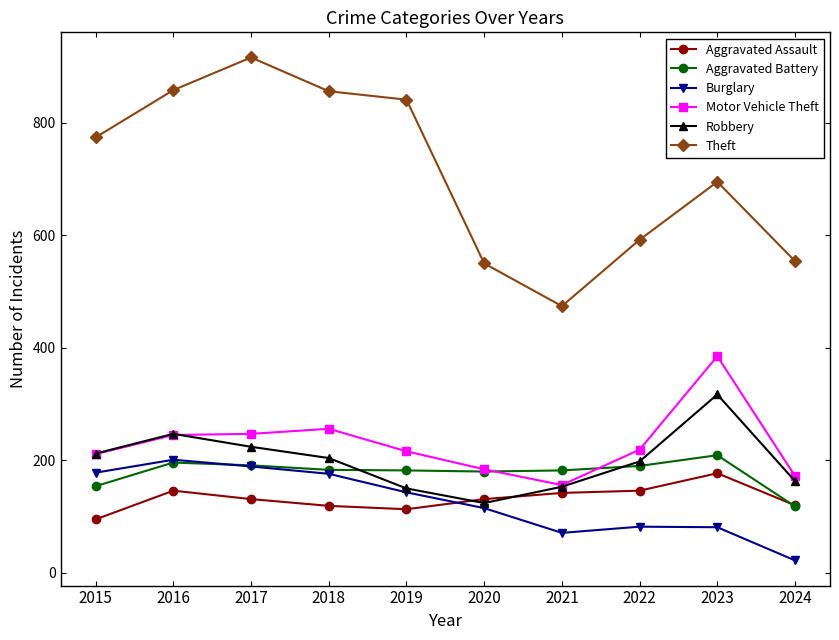

What is the lowest value of the Aggravated Battery series?

118